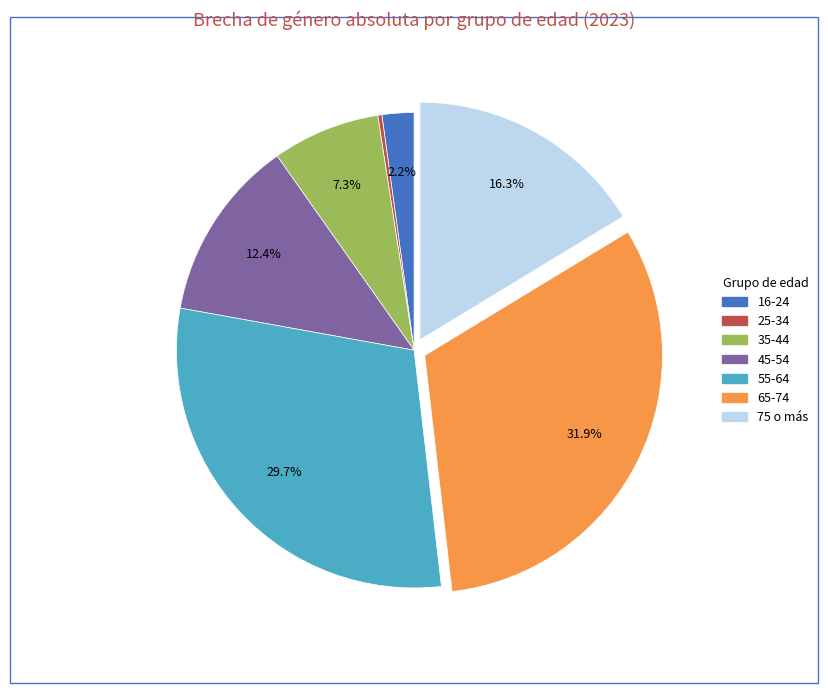

Is the sum of 45-54 and 16-24 greater than half?

No